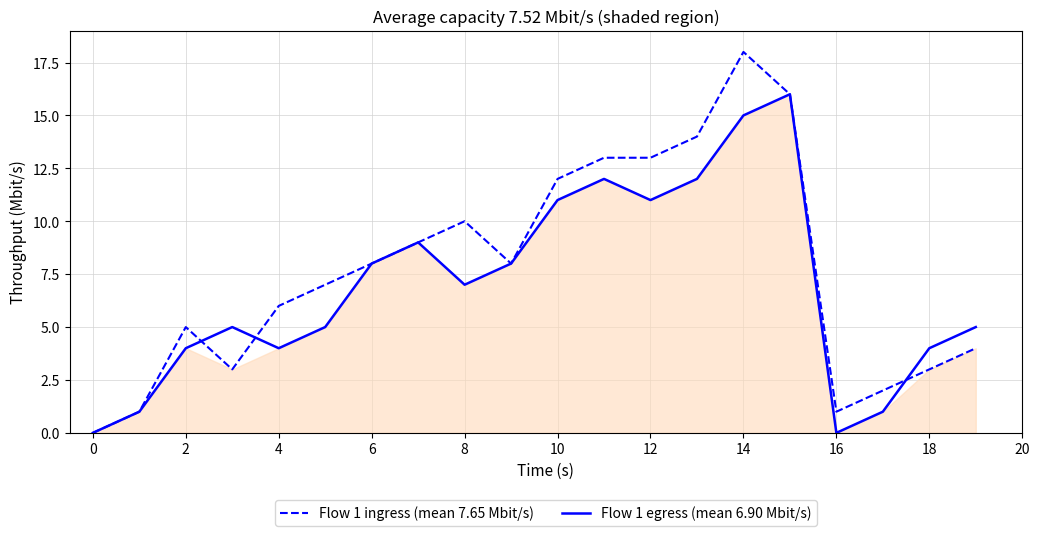

What is the total value across all series at 17?

3